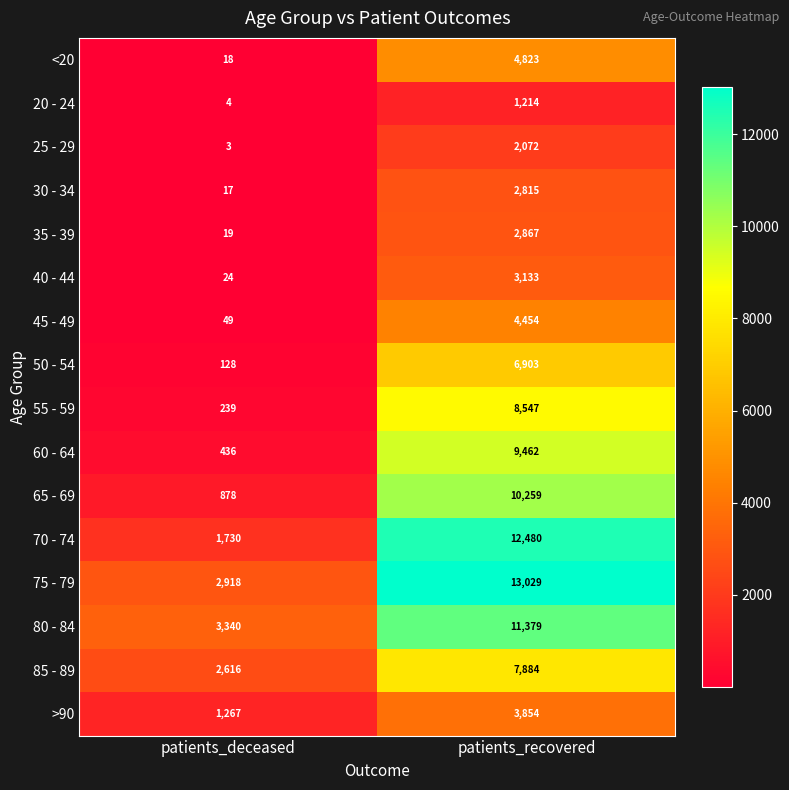

Is the value of 55 - 59 at patients_deceased greater than the value of 30 - 34 at patients_deceased?

Yes